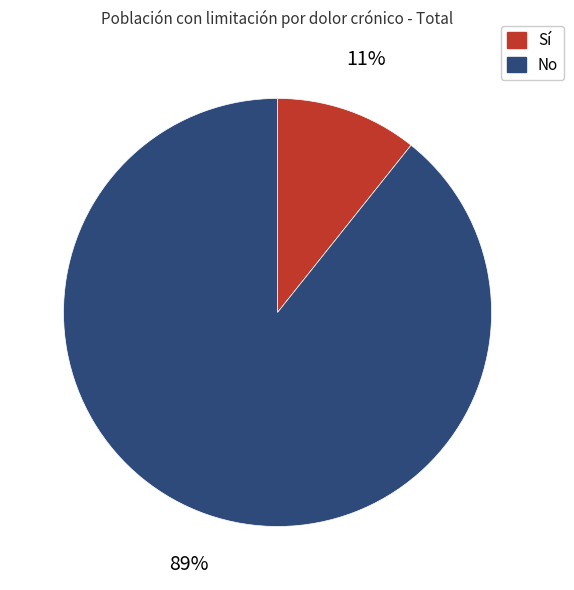

Does any single category account for the majority?

Yes